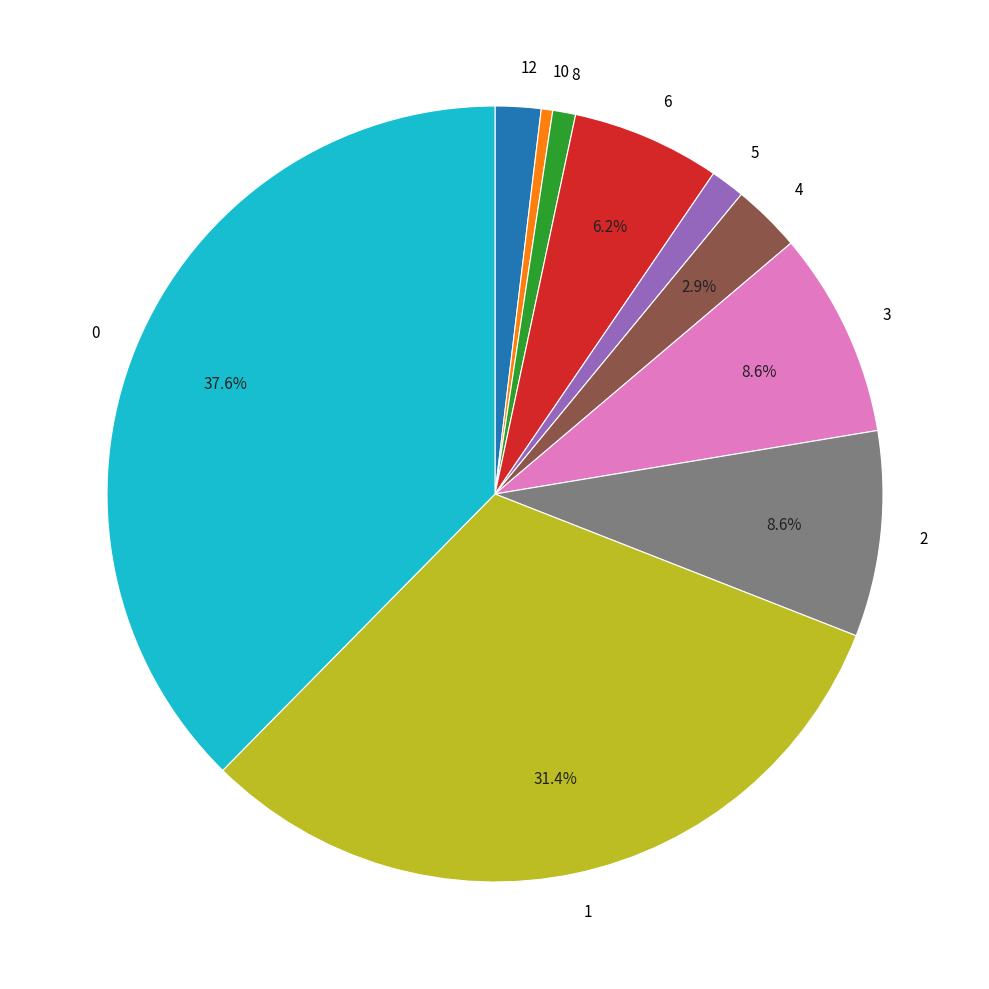

Does any single category account for the majority?

No